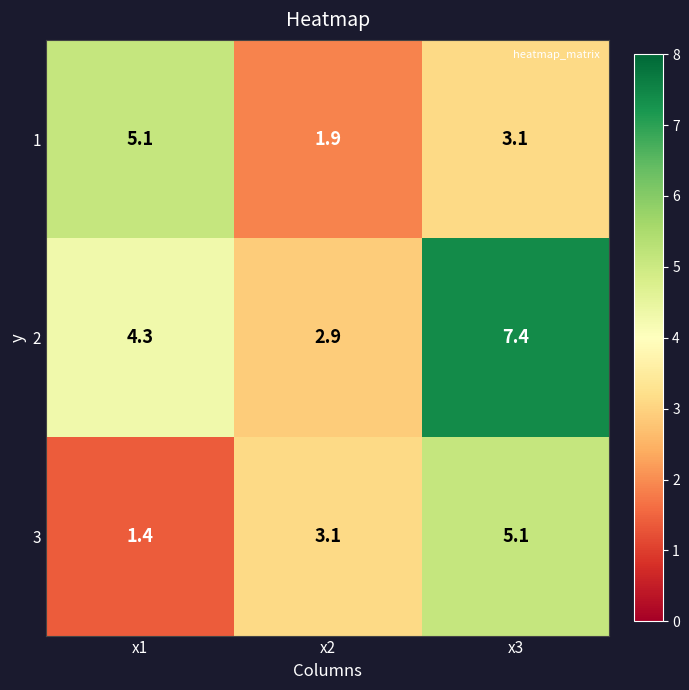

Reading left to right, list all the values displayed in this chart.

1: 5.1	1.9	3.1
2: 4.3	2.9	7.4
3: 1.4	3.1	5.1